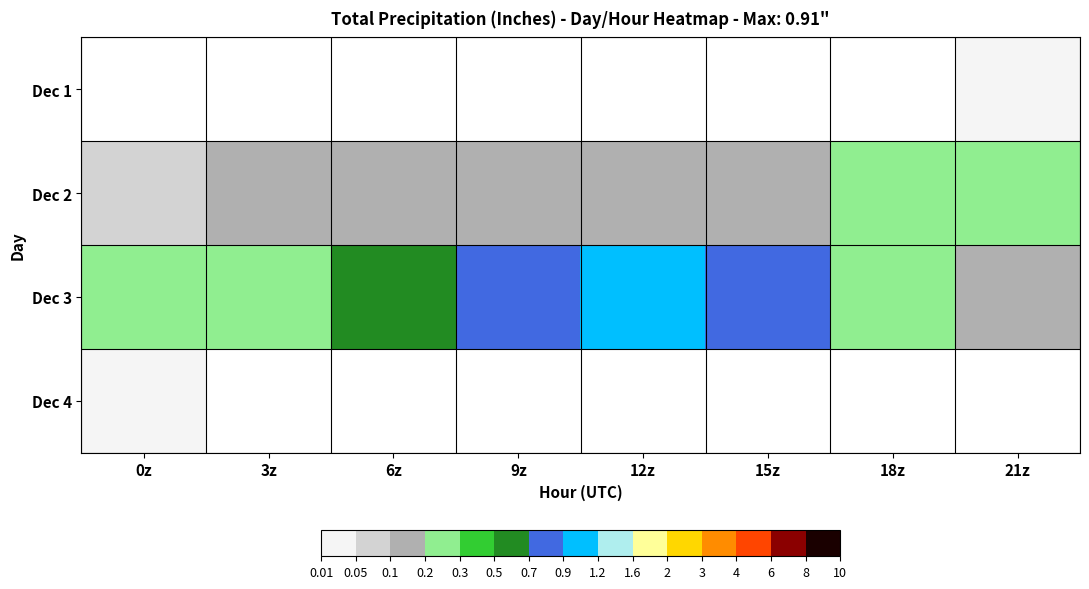

Between 0z and 3z, which is larger?

3z